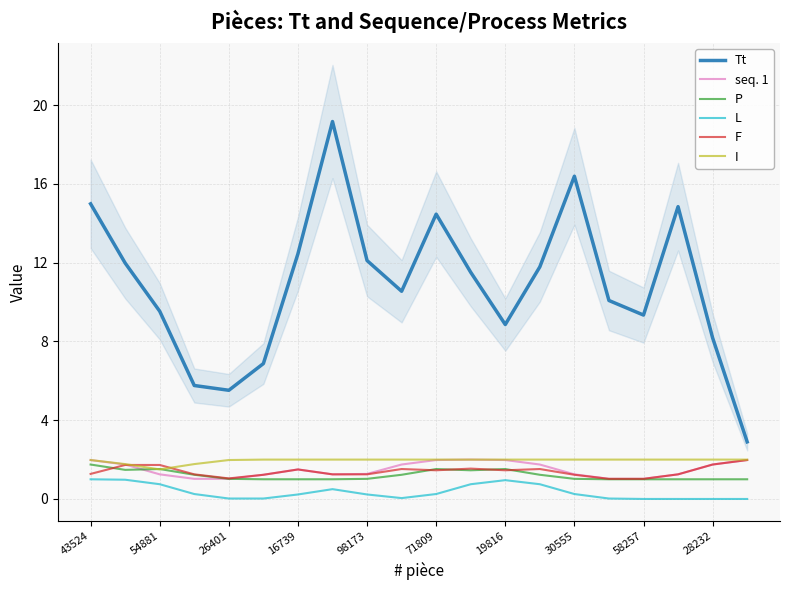

True or false: seq. 1 and L cross at least once.

False